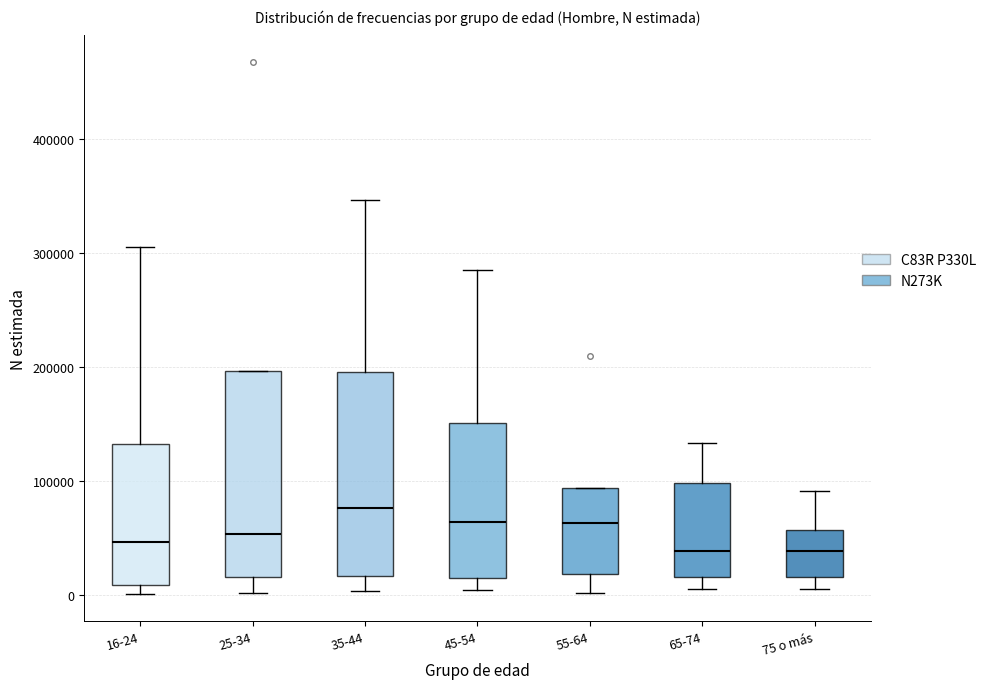

Where does the lower whisker of the box for 55-64 end on the y-axis? The values are not printed on the chart, so give them approximately, as read against the axis.

0